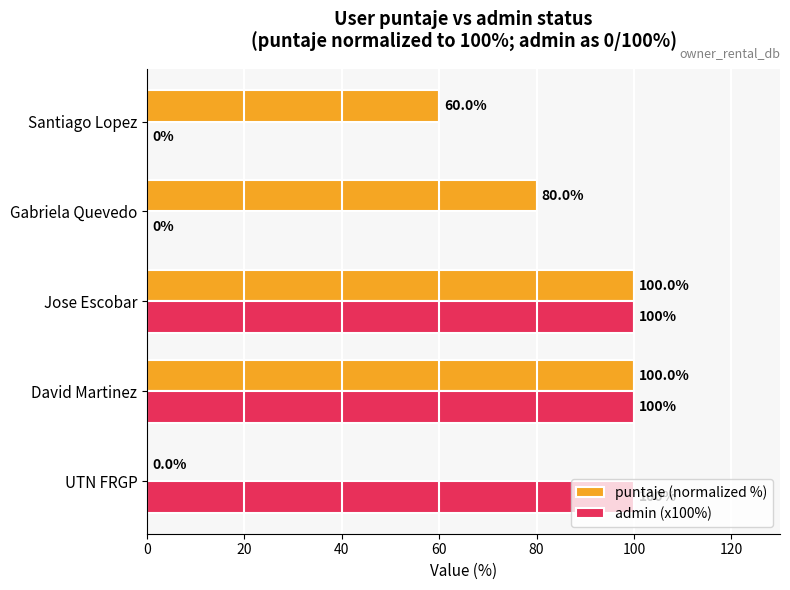

True or false: admin (x100%) has a value of 100 at David Martinez.

True